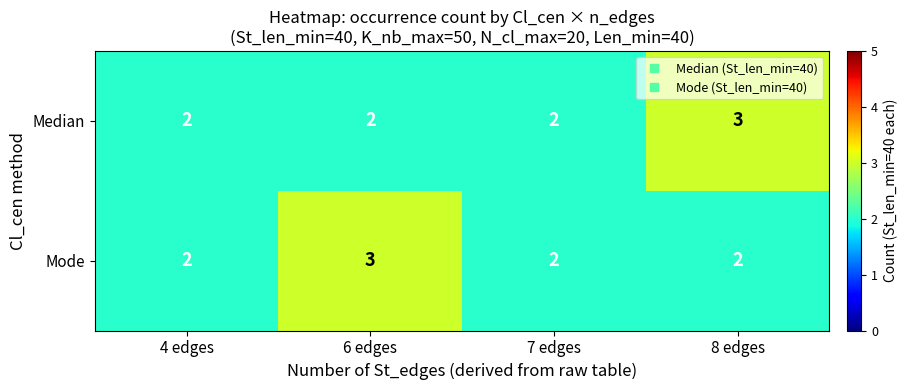

What is the sum of the Mode values at 4 edges and 8 edges?

4